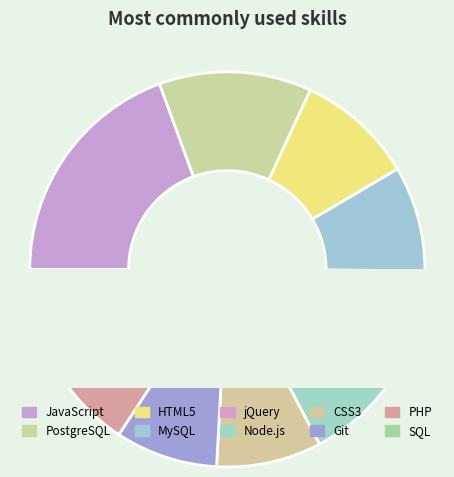

Between MySQL and HTML5, which is larger?

HTML5